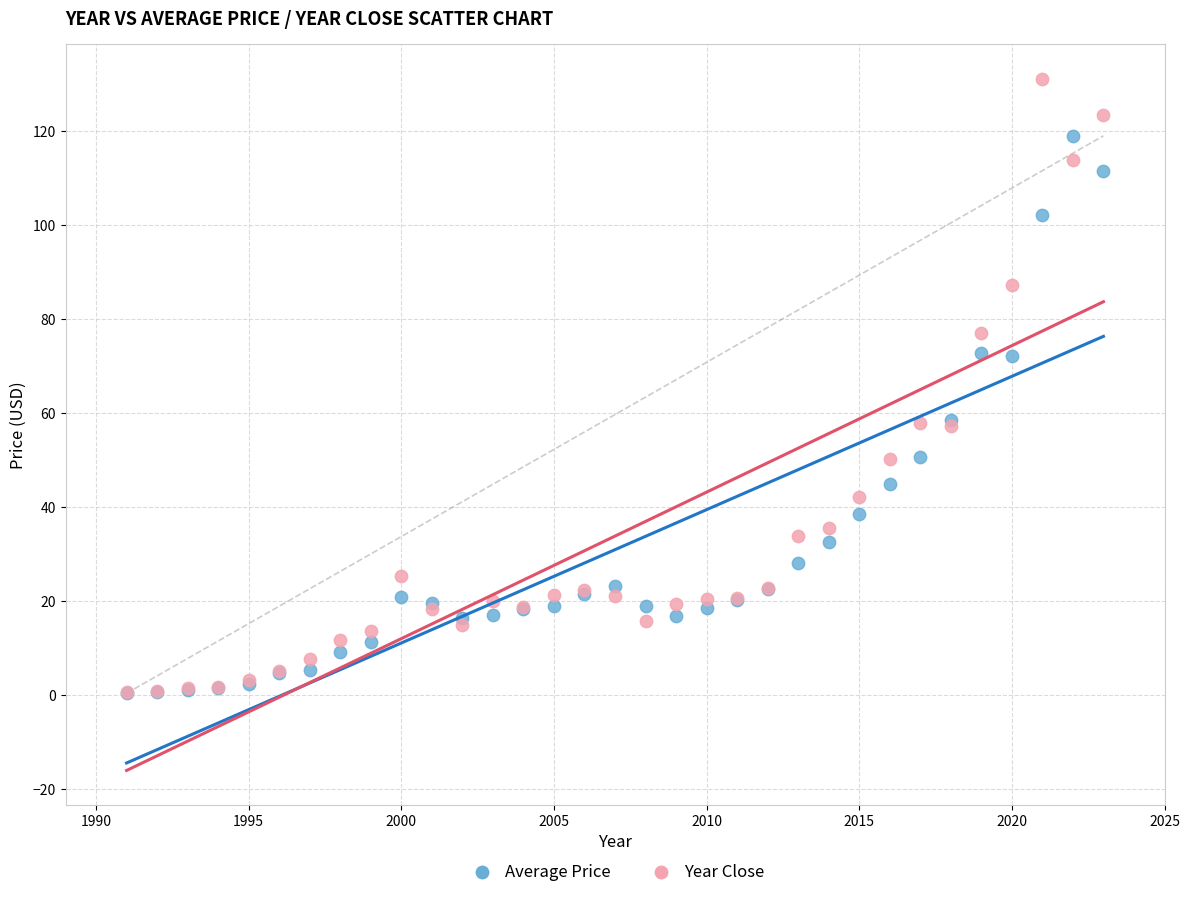

Which series has the widest spread of Y values?

Year Close